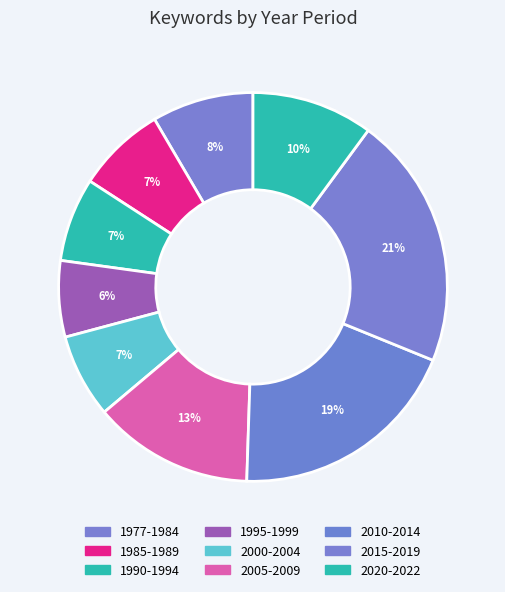

Is there a majority slice in this chart?

No